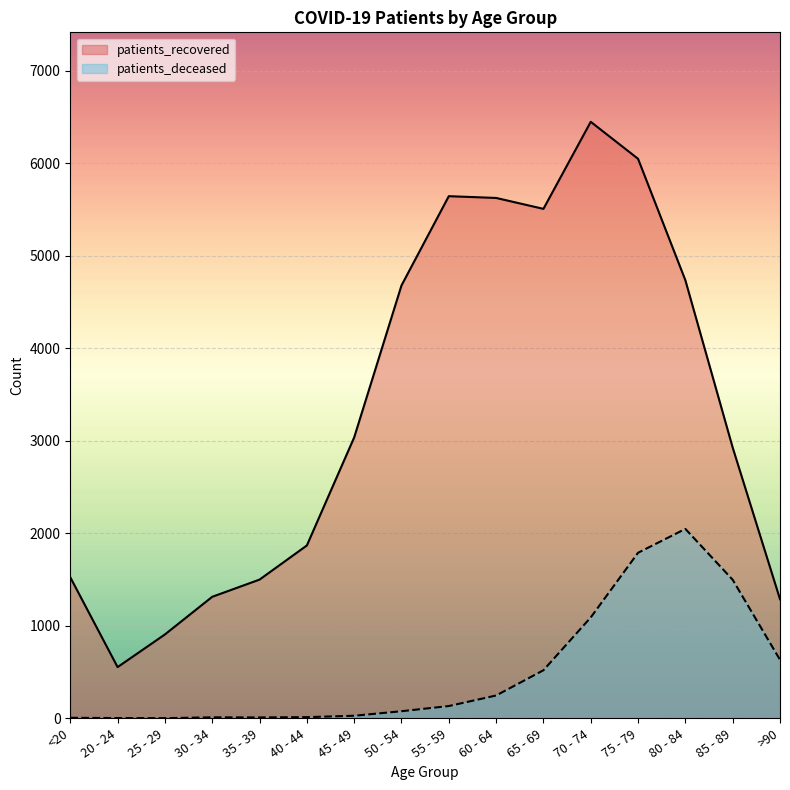

List the series in order of their overall mean, lowest first.

patients_deceased, patients_recovered